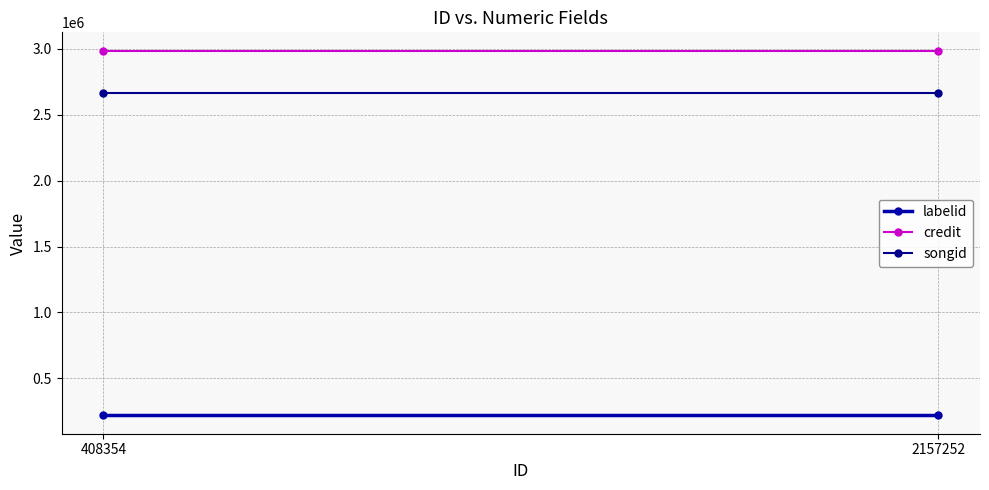

What is the value of the labelid point at the 1st from the left?

216889